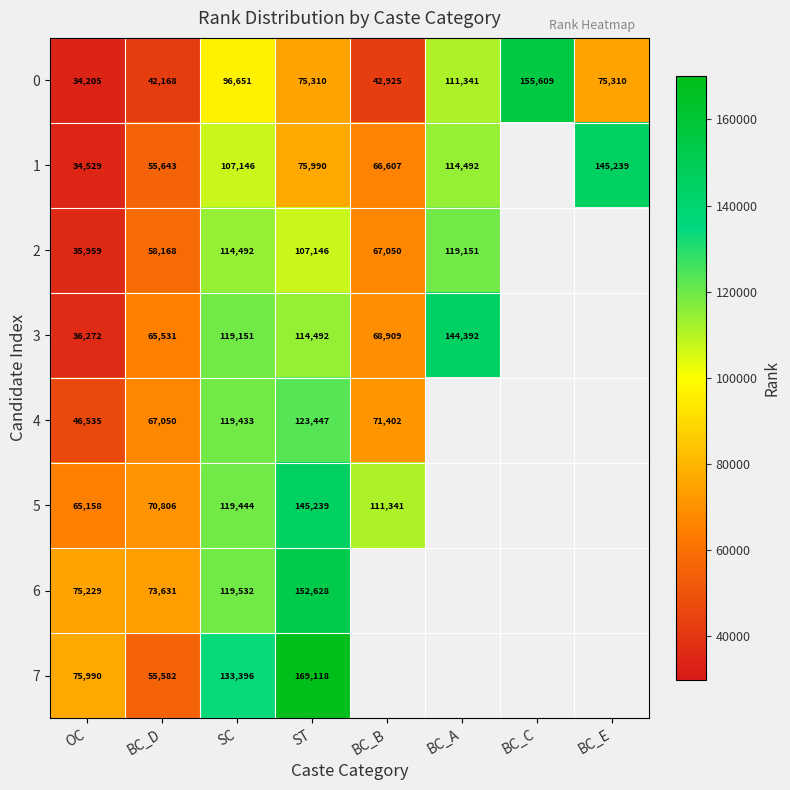

Count the number of data series in this chart.

8